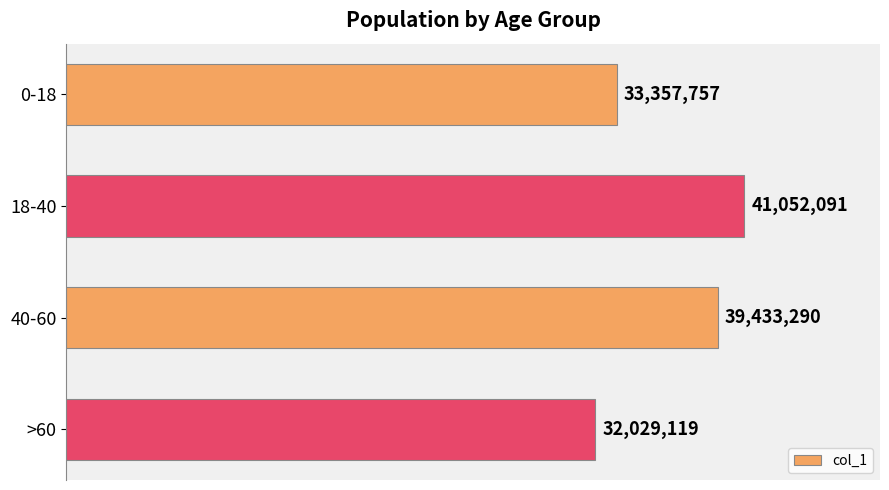

Does the chart contain any negative values?

No